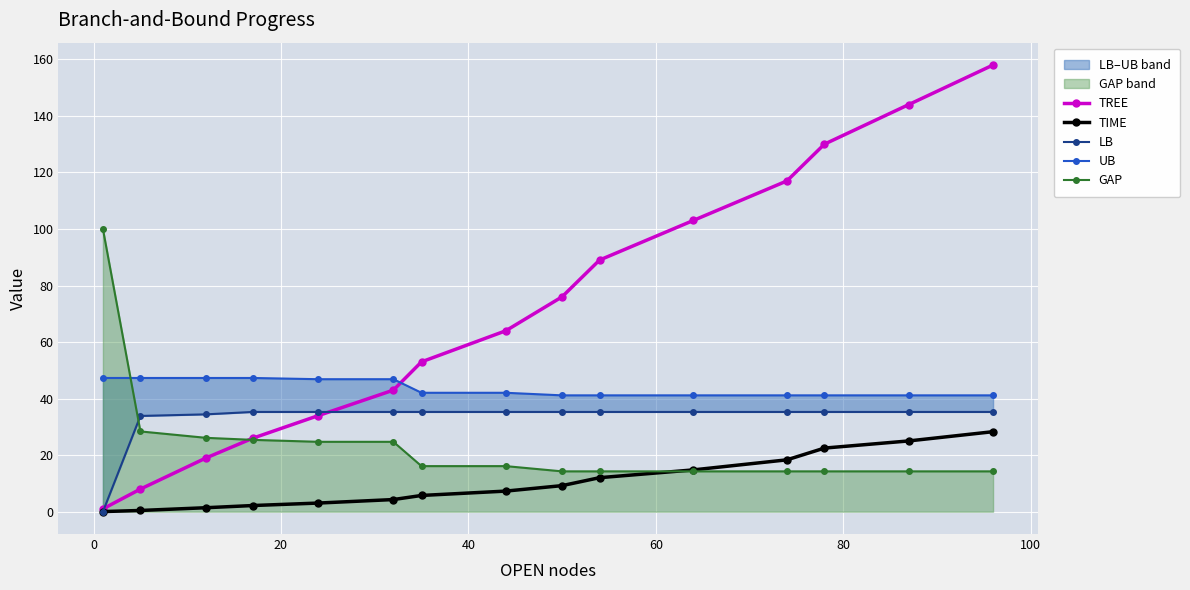

What is the value of the TREE point at the 5th from the left?

34.0